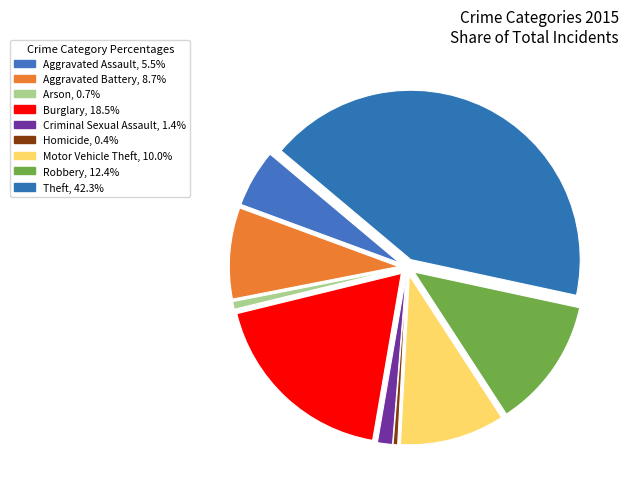

Rank the categories by value from lowest to highest.

Homicide, Arson, Criminal Sexual Assault, Aggravated Assault, Aggravated Battery, Motor Vehicle Theft, Robbery, Burglary, Theft